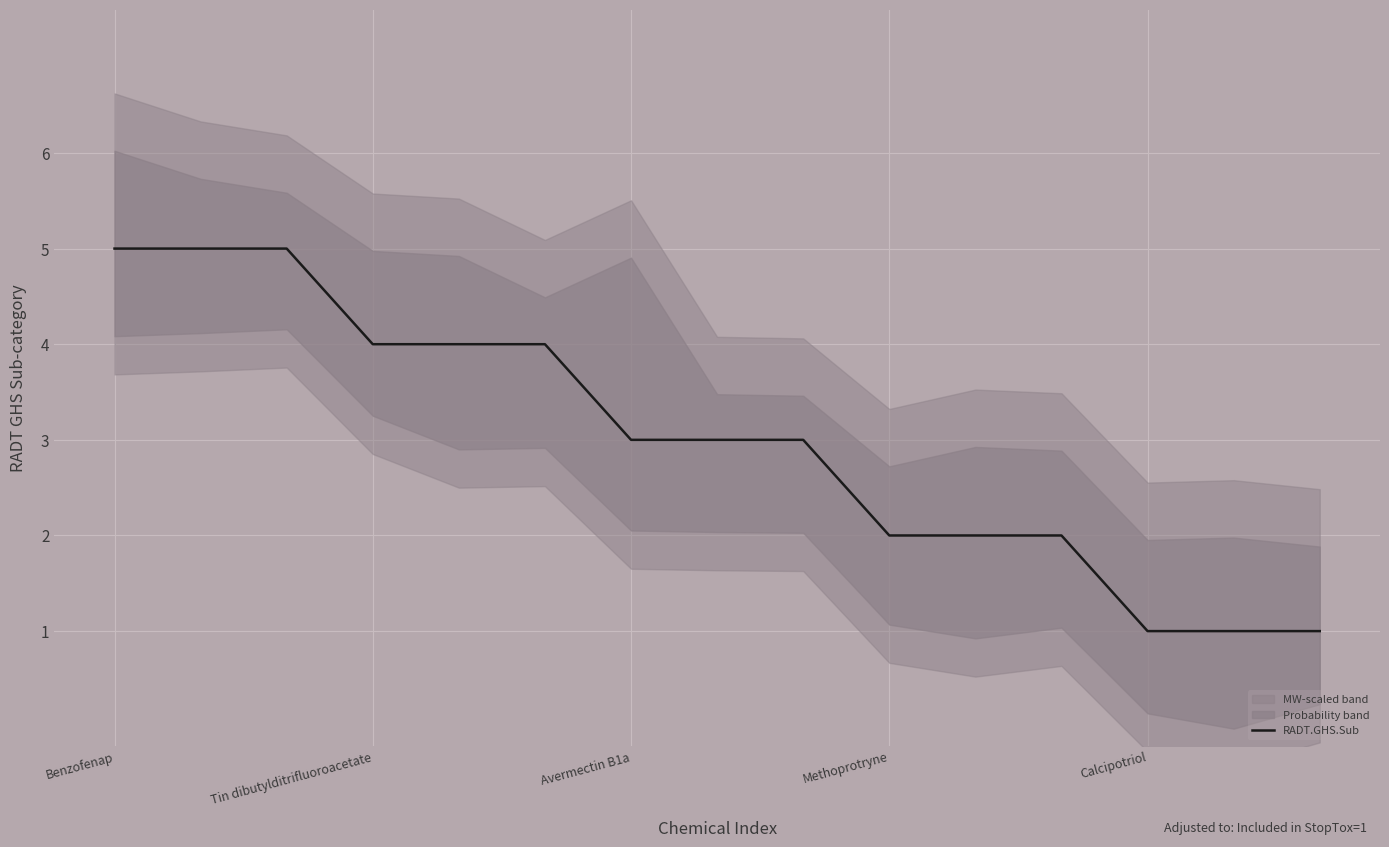

The RADT.GHS.Sub series shows 7 at Tin dibutylditrifluoroacetate. True or false?

False